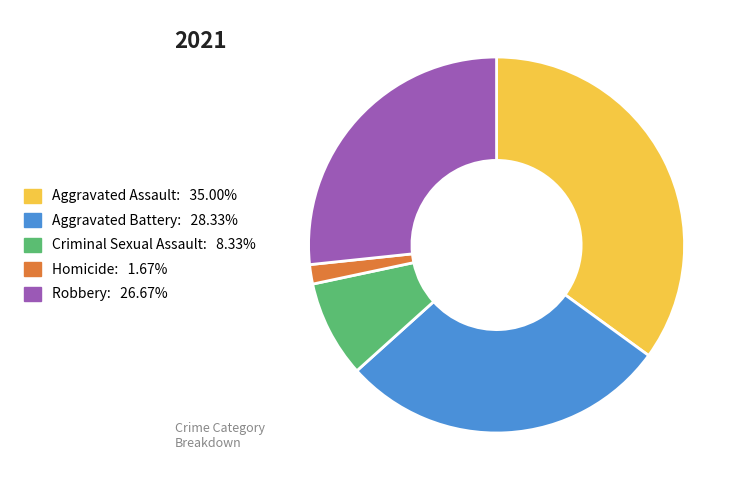

Is the sum of Aggravated Assault and Criminal Sexual Assault greater than half?

No